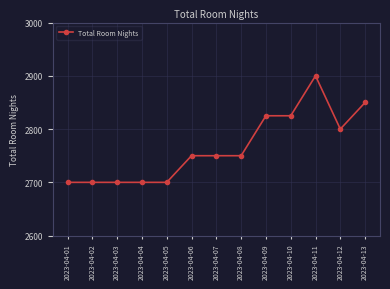

Which category has the highest value across all series?

2023-04-11